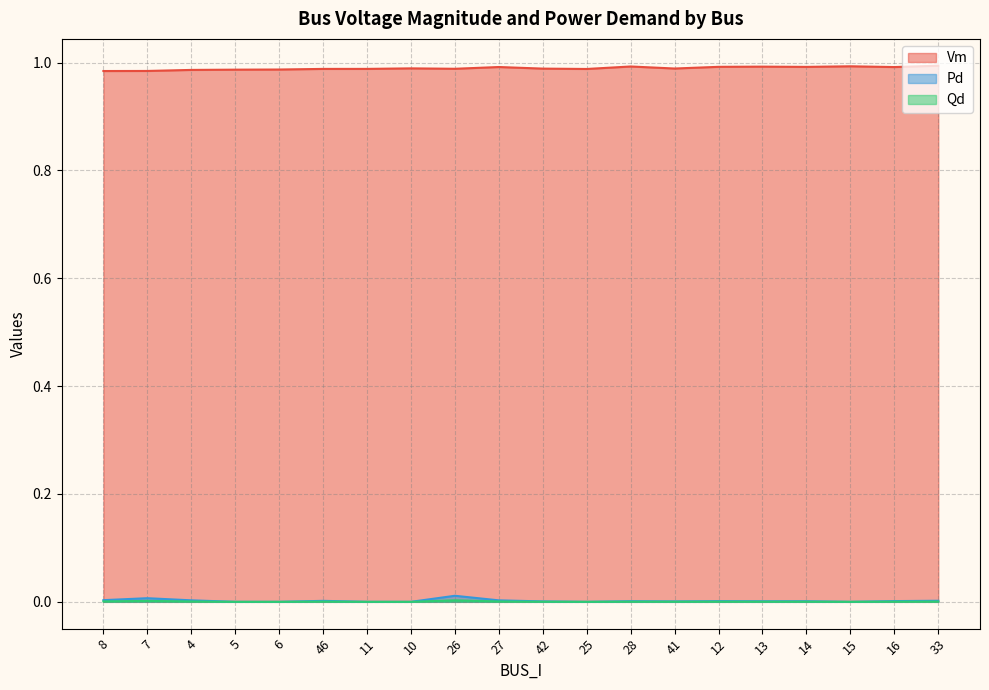

Which series has the largest total across all categories?

Vm